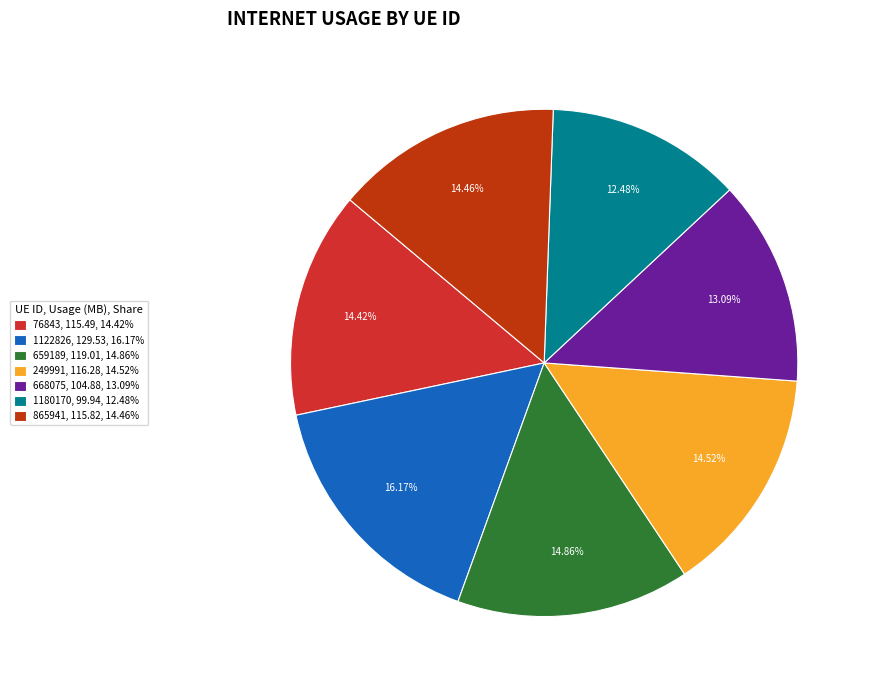

Is there a majority slice in this chart?

No